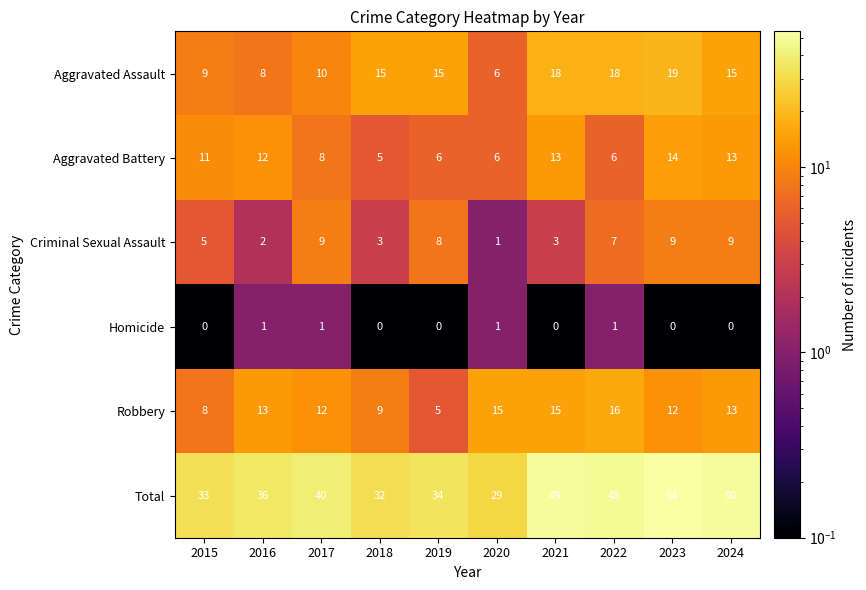

Read the Total value at 2015, to the nearest 5.

35